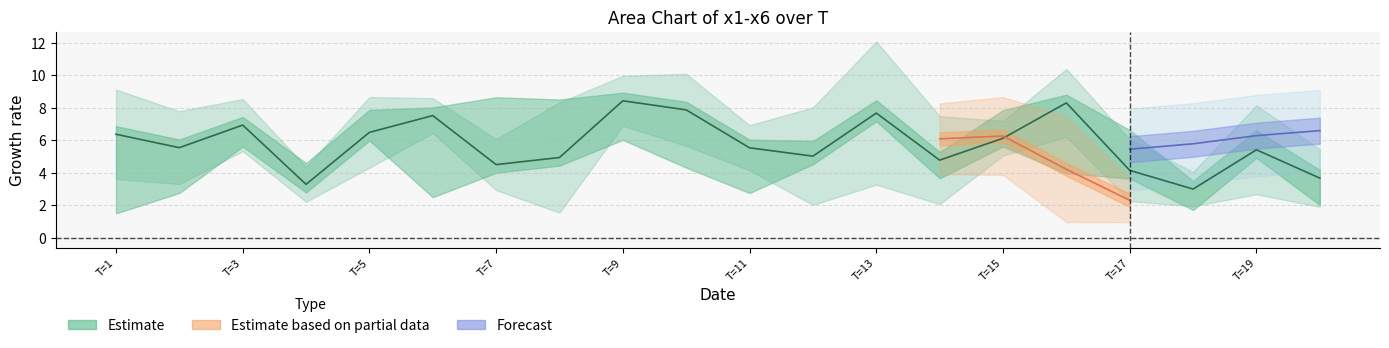

Which has a higher value, 17 or 5?

5